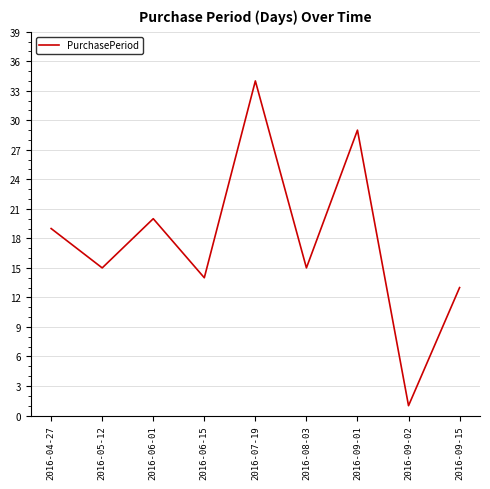

What is the sum of all values?

160